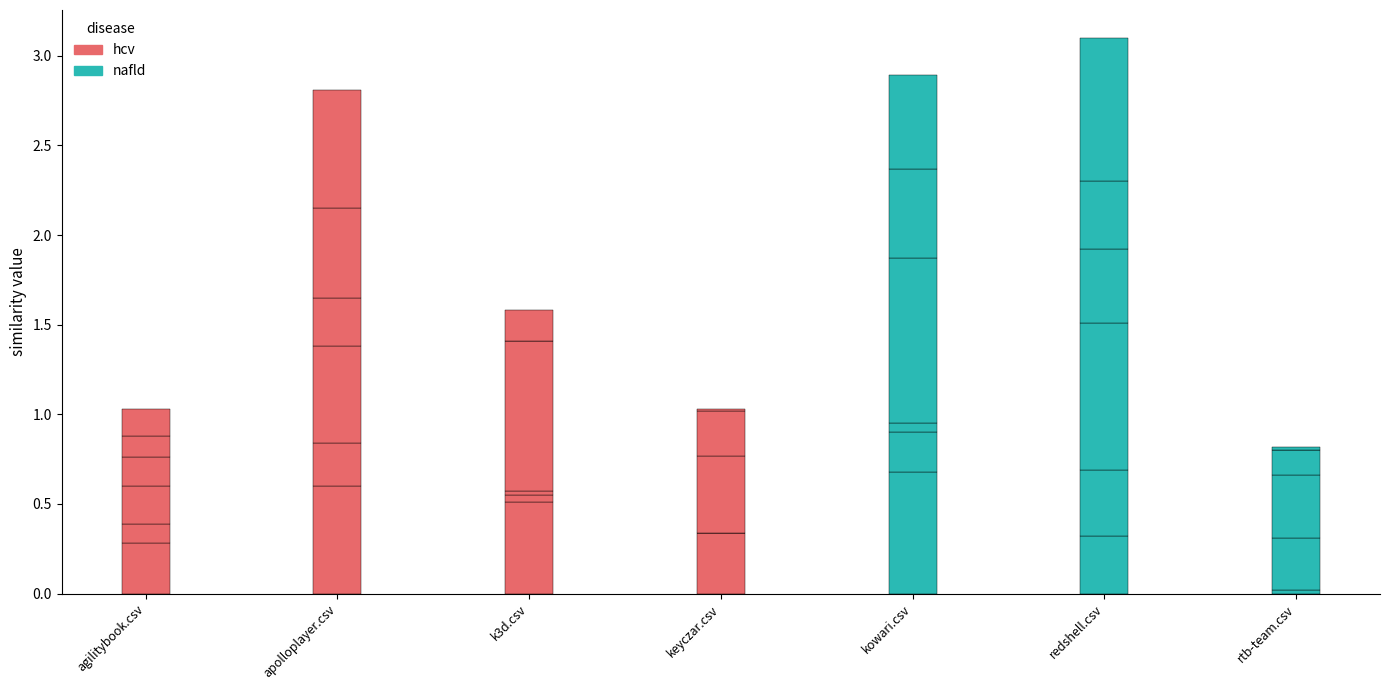

At how many categories does at least one series exceed 0?

7